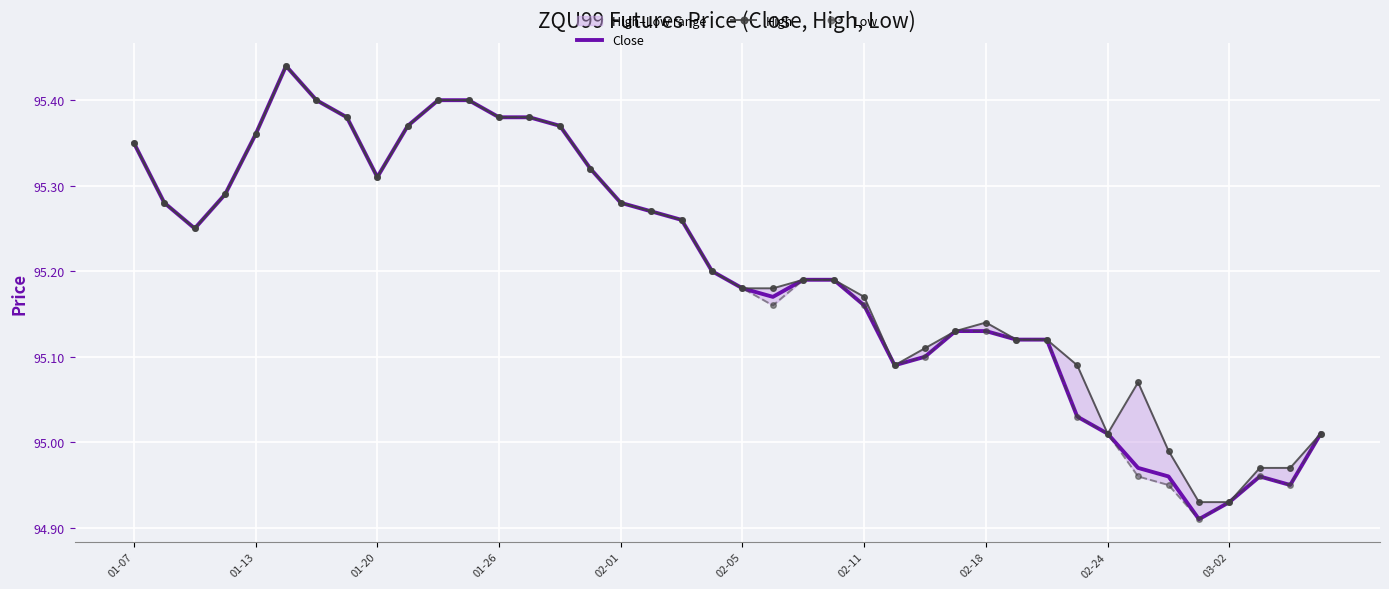

What is the maximum value for High?

95.4